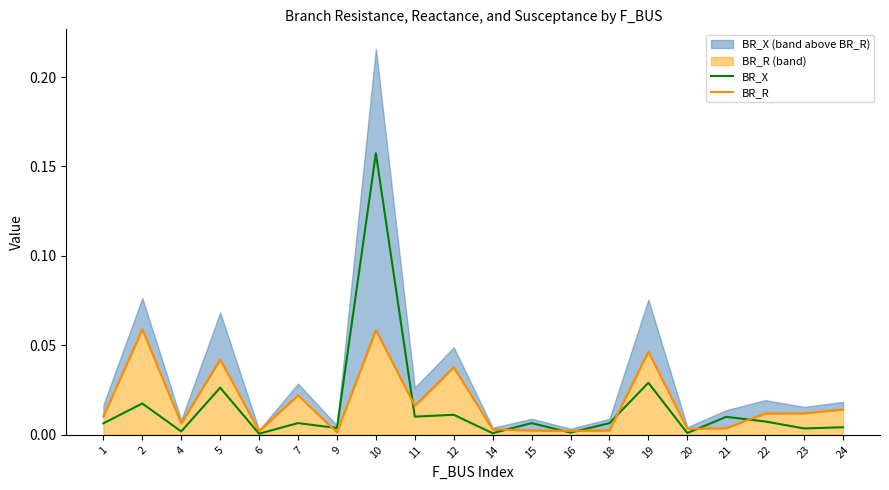

The value of BR_X at 16 is 0.0. True or false?

True